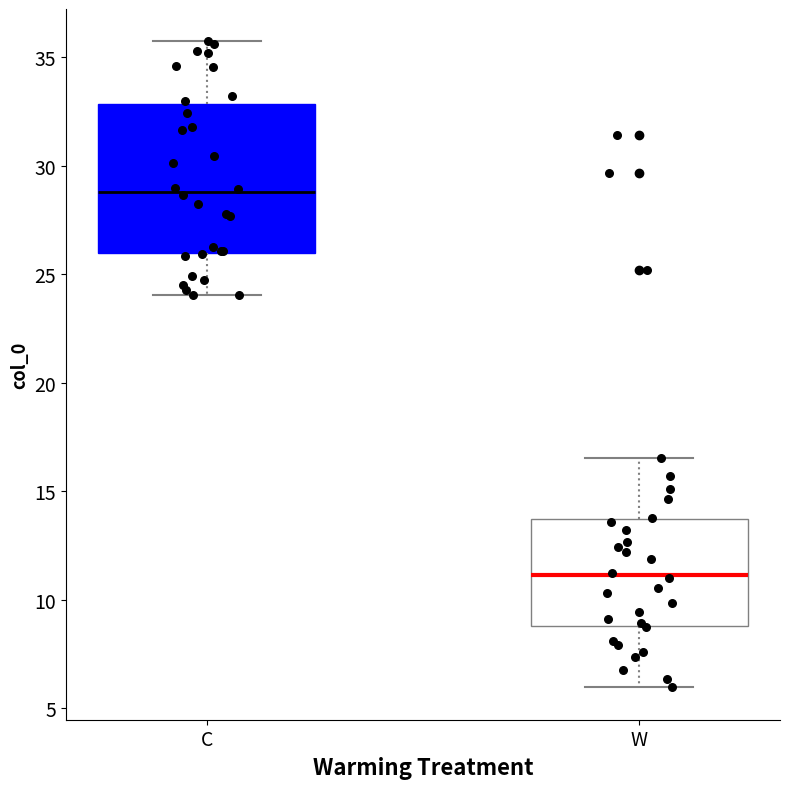

Comparing the boxes themselves (not the whiskers), which one is the tallest?

C